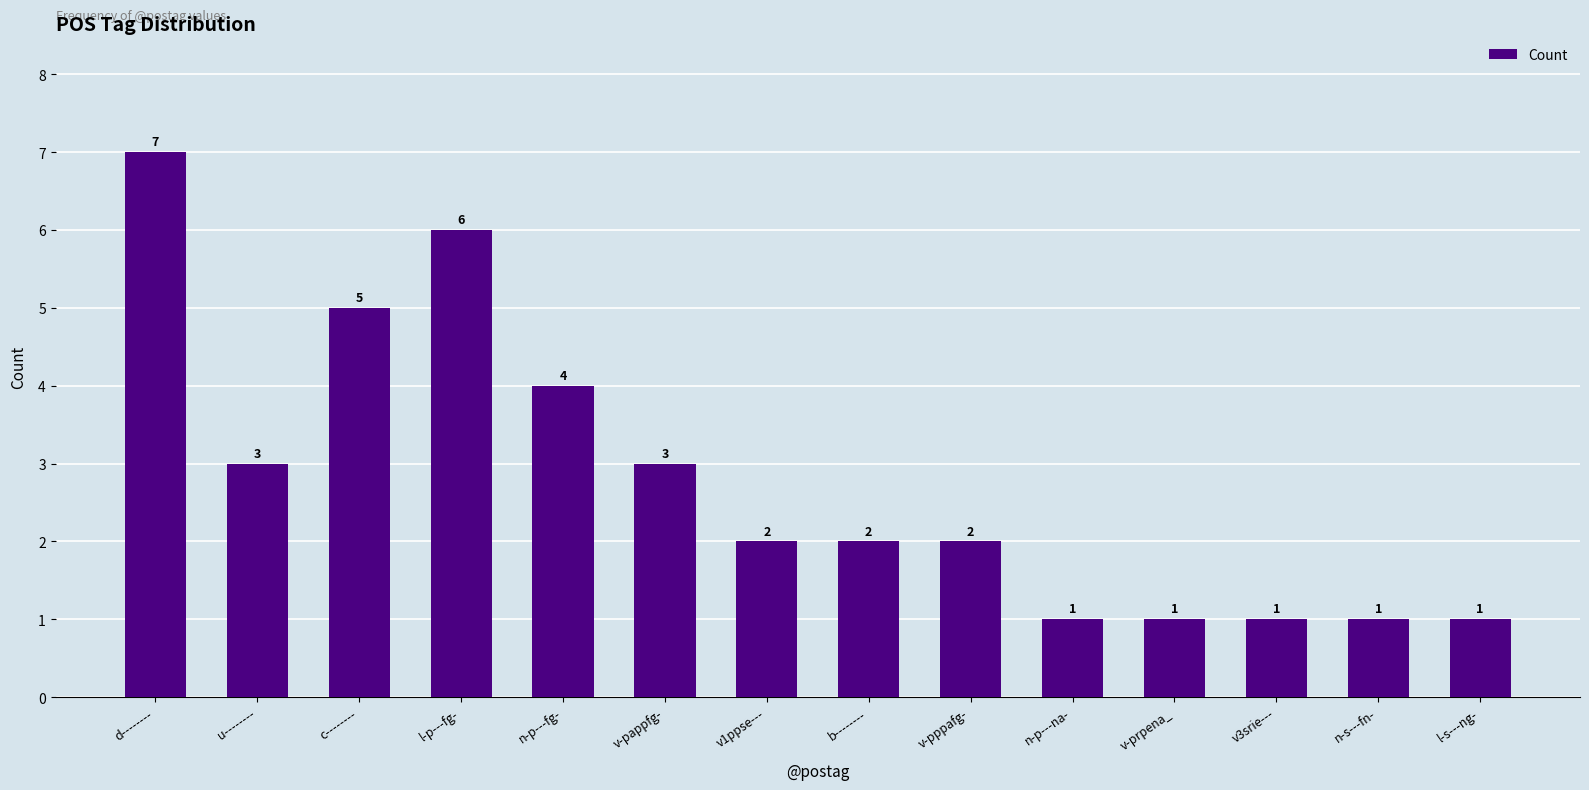

Reading left to right, what are all the values shown in this chart?

d--------=7	u--------=3	c--------=5	l-p---fg-=6	n-p---fg-=4	v-pappfg-=3	v1ppse---=2	b--------=2	v-pppafg-=2	n-p---na-=1	v-prpena_=1	v3srie---=1	n-s---fn-=1	l-s---ng-=1